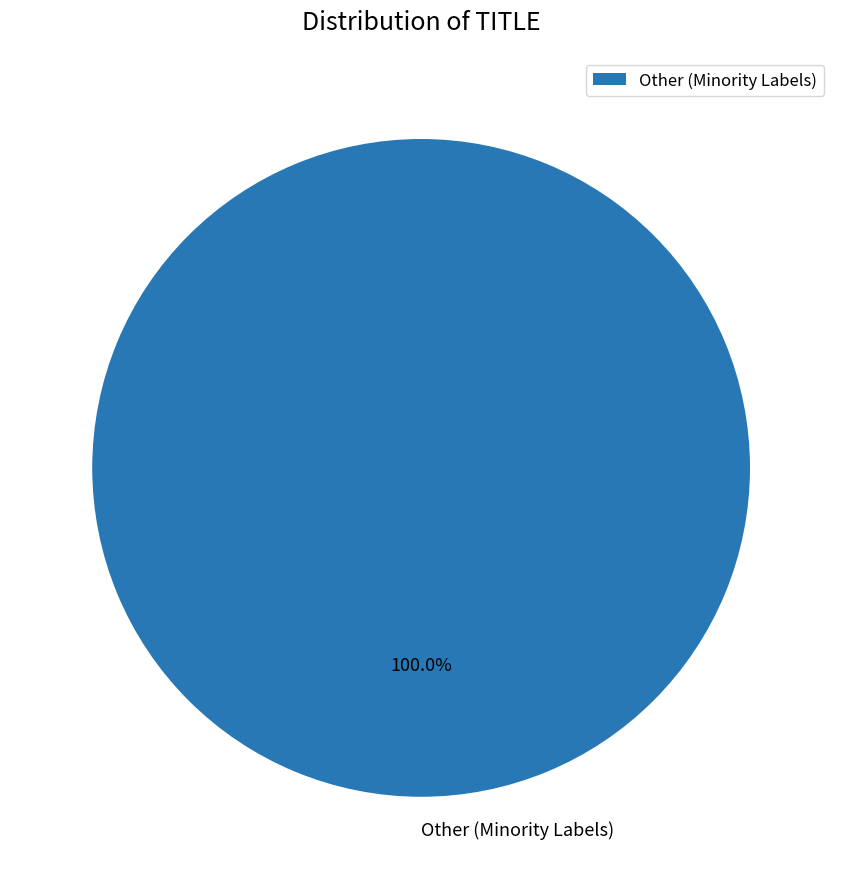

Does any single category account for the majority?

Yes